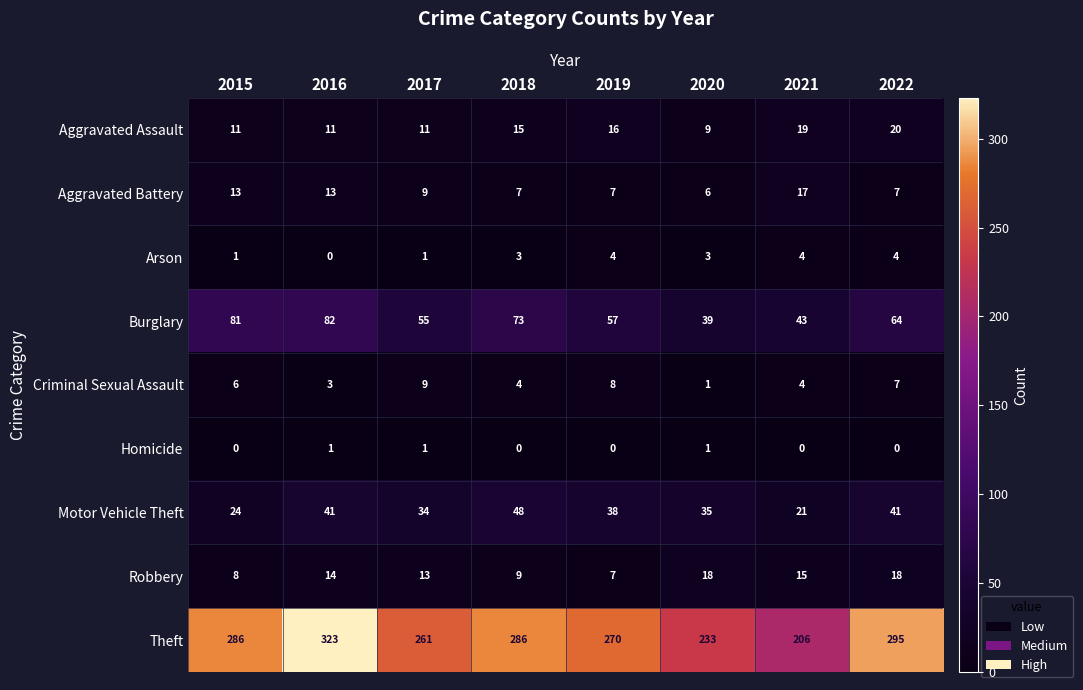

What is the sum of the Burglary values at 2019 and 2016?

139